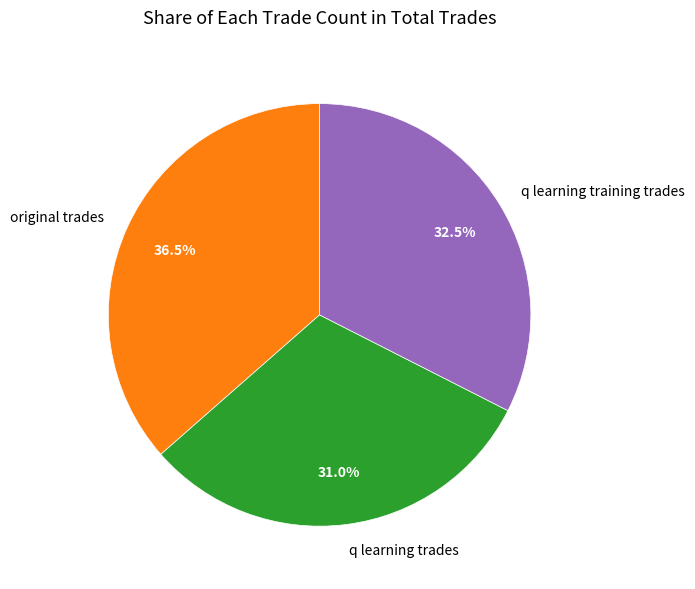

Count the number of slices in the pie.

3